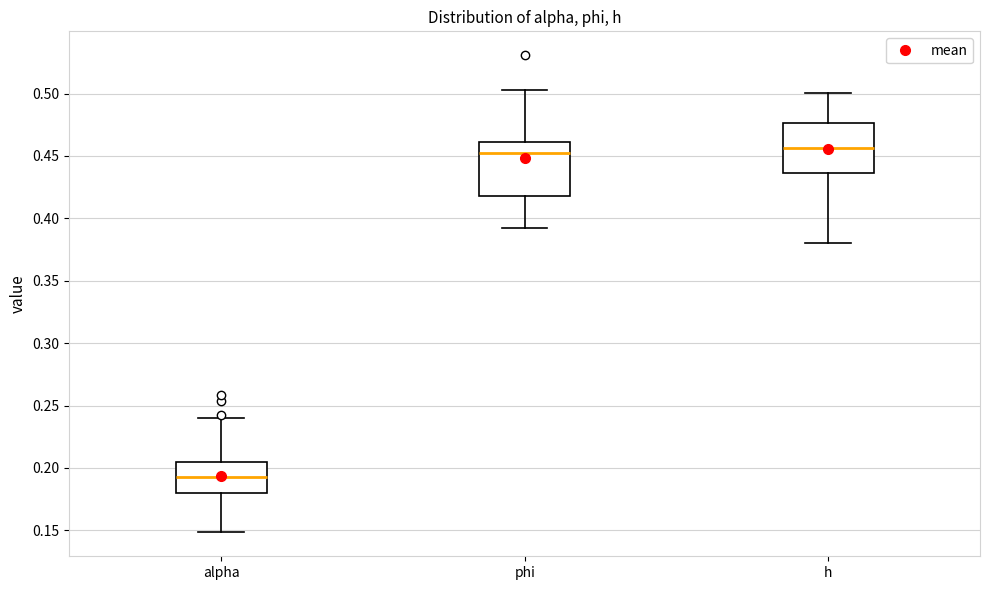

Which box has the lowest median line?

alpha